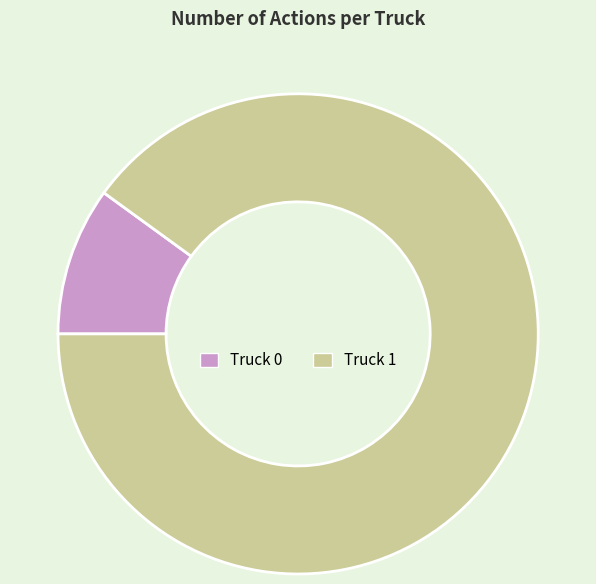

Is the sum of Truck 1 and Truck 0 greater than half?

Yes